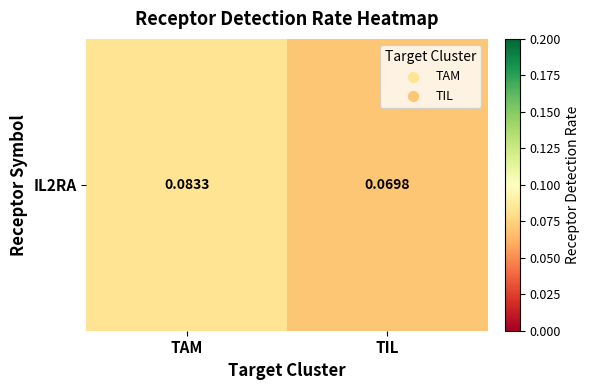

Reading left to right, transcribe all the data shown in this chart.

0.1	0.1